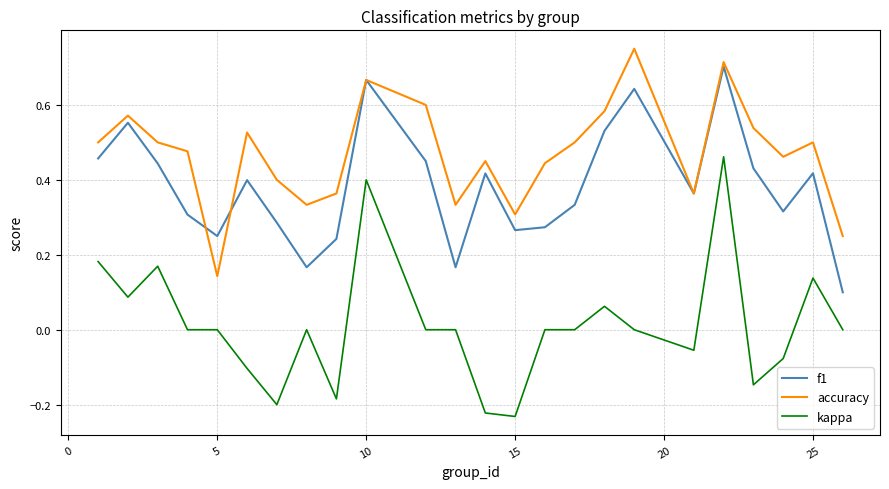

Which series has the largest total across all categories?

accuracy